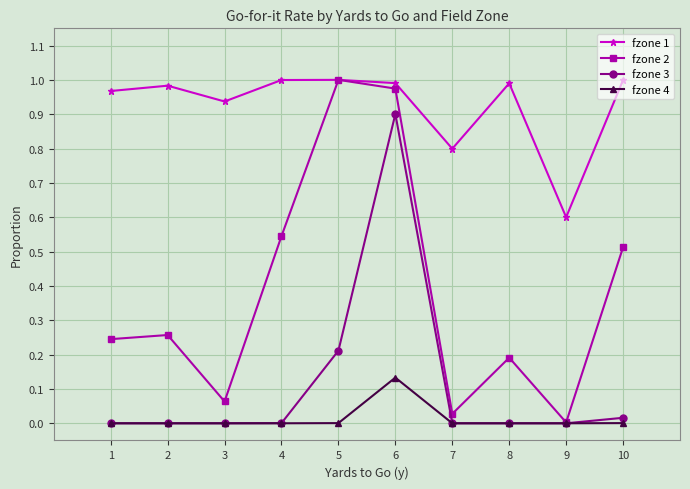

The fzone 1 series shows 1.7 at 6. True or false?

False